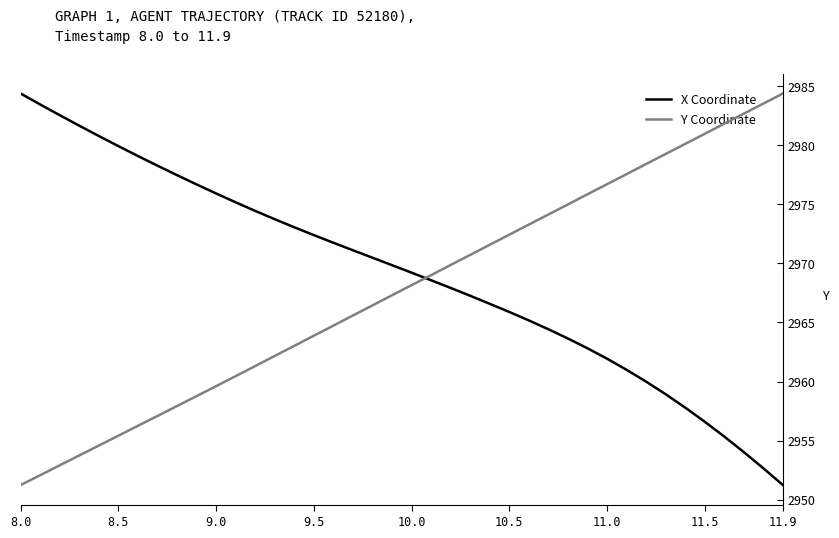

True or false: Y Coordinate has more than 0 points higher than both neighbors.

False